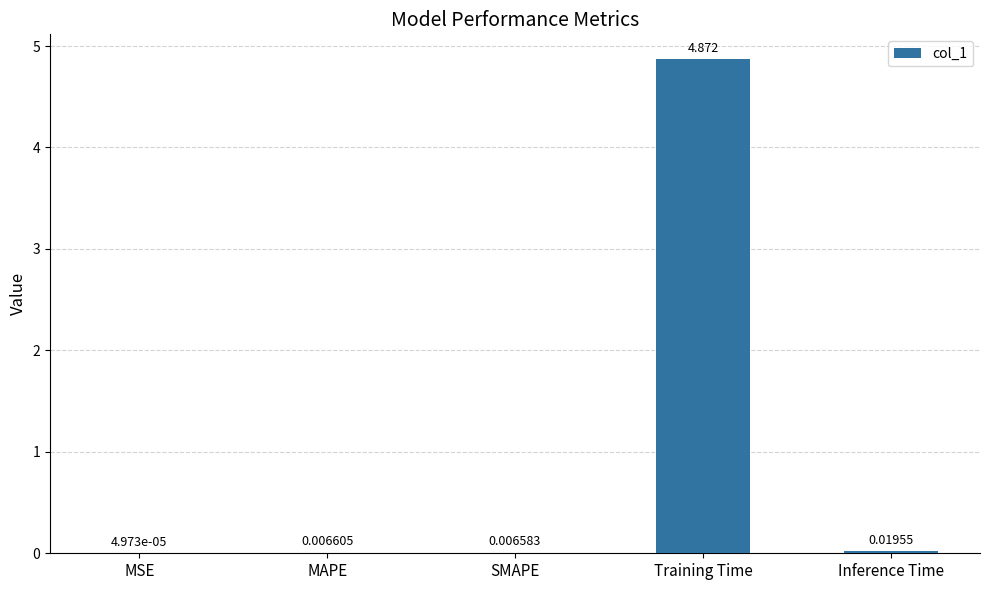

At which label is the value closest to 2?

Inference Time